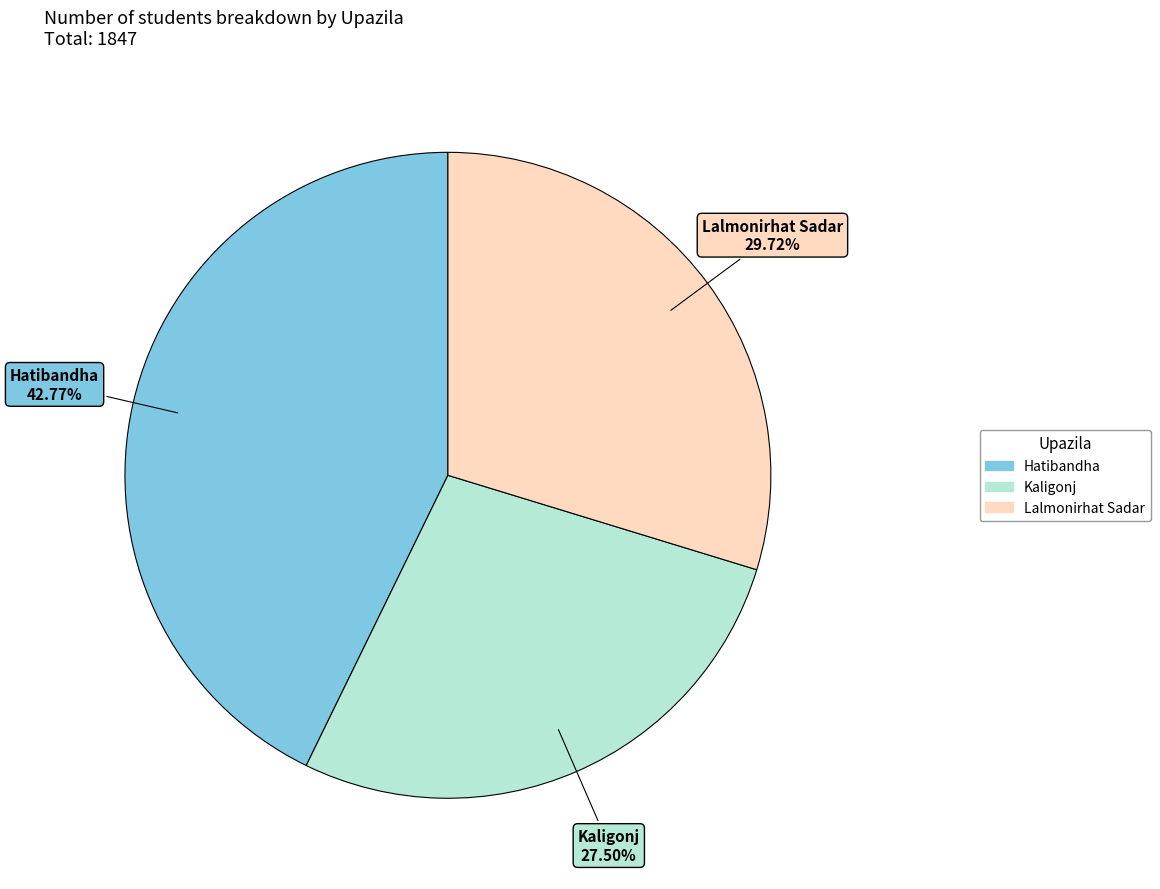

Is it true that Lalmonirhat Sadar is 30% of the pie?

True